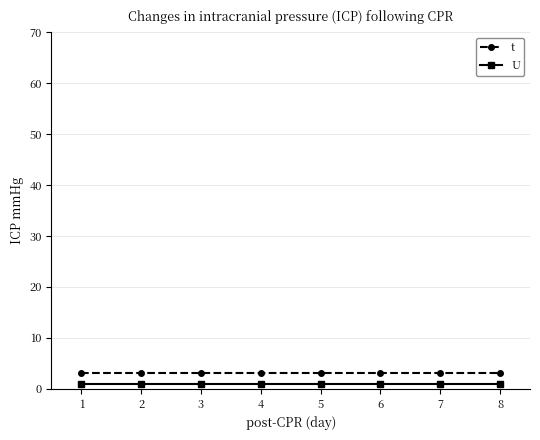

True or false: U and t cross at least once.

False